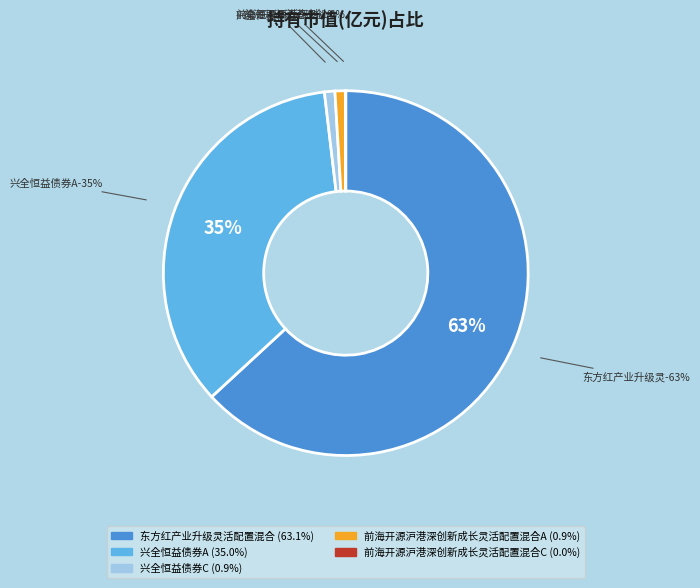

What is the change in value from 兴全恒益债券A to 前海开源沪港深创新成长灵活配置混合C?

-1.2